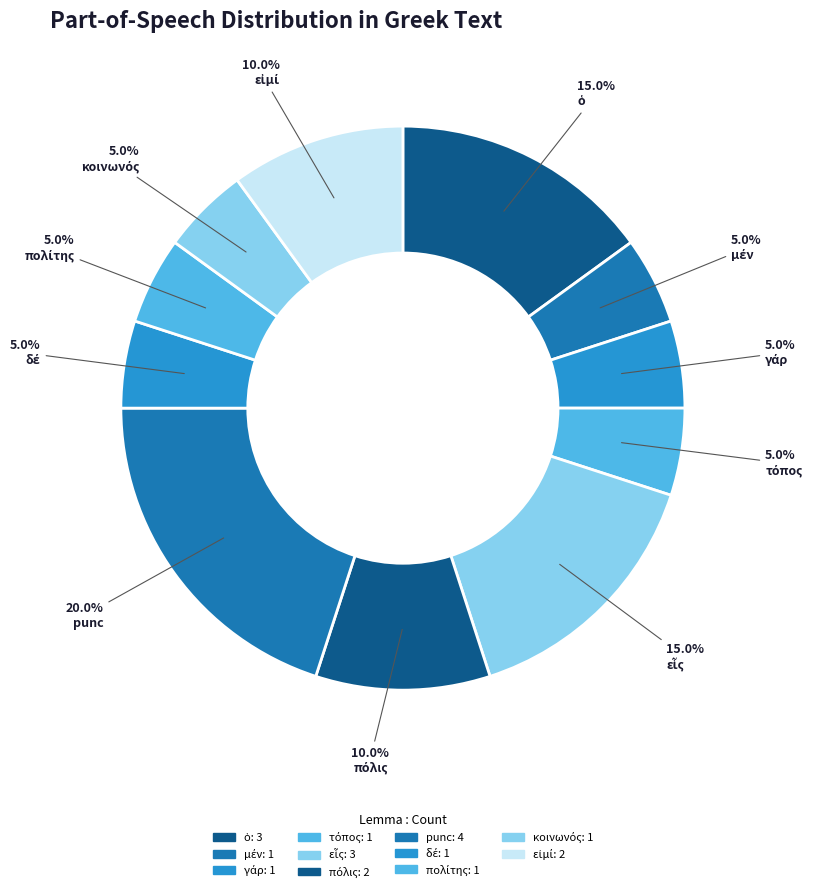

Count the number of slices in the pie.

11